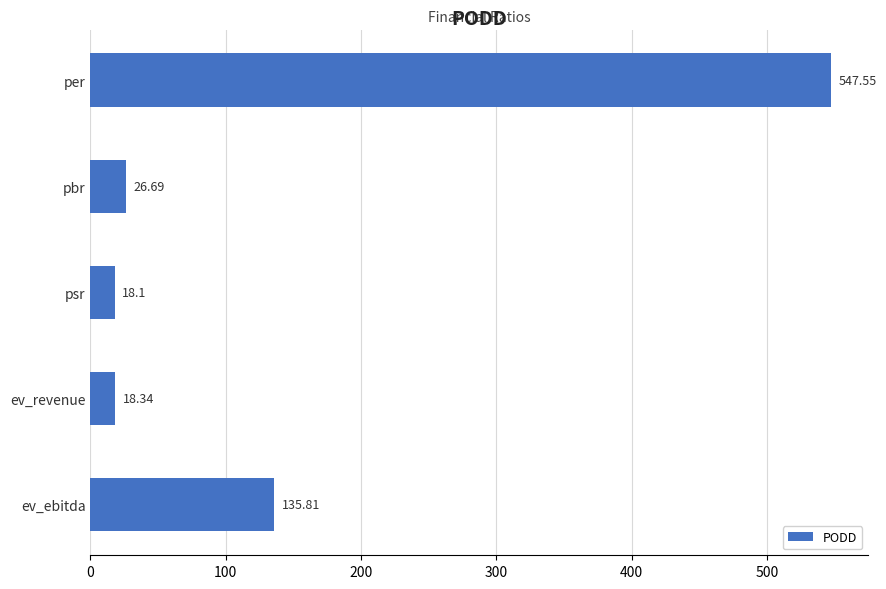

Count the number of data series in this chart.

1